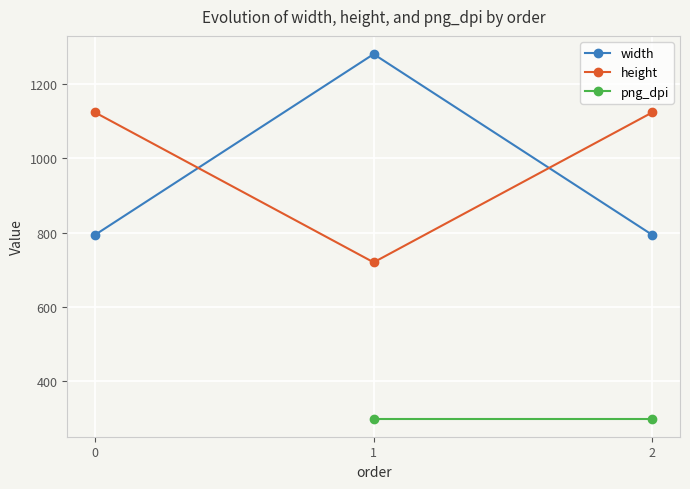

Between 2 and 0, which is larger?

2